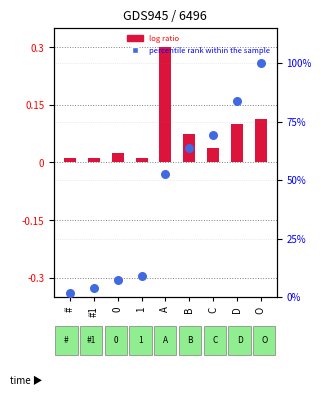

At which category is the sum across all series the highest?

O